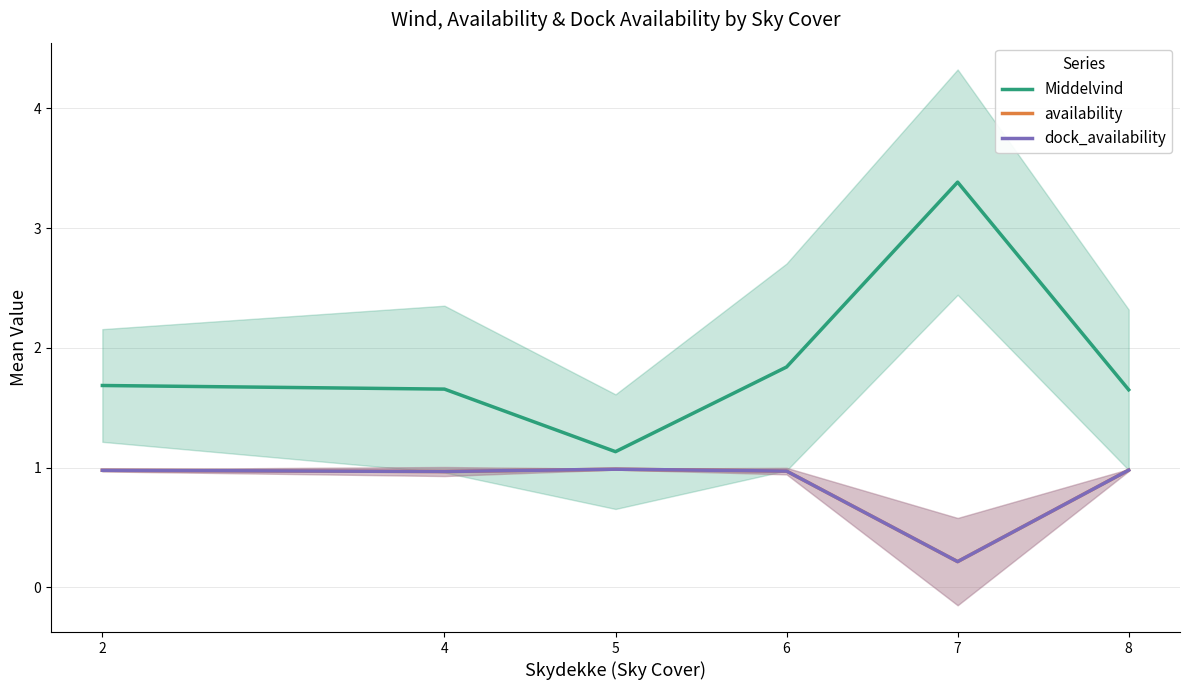

How many interior local peaks does the availability series have?

1